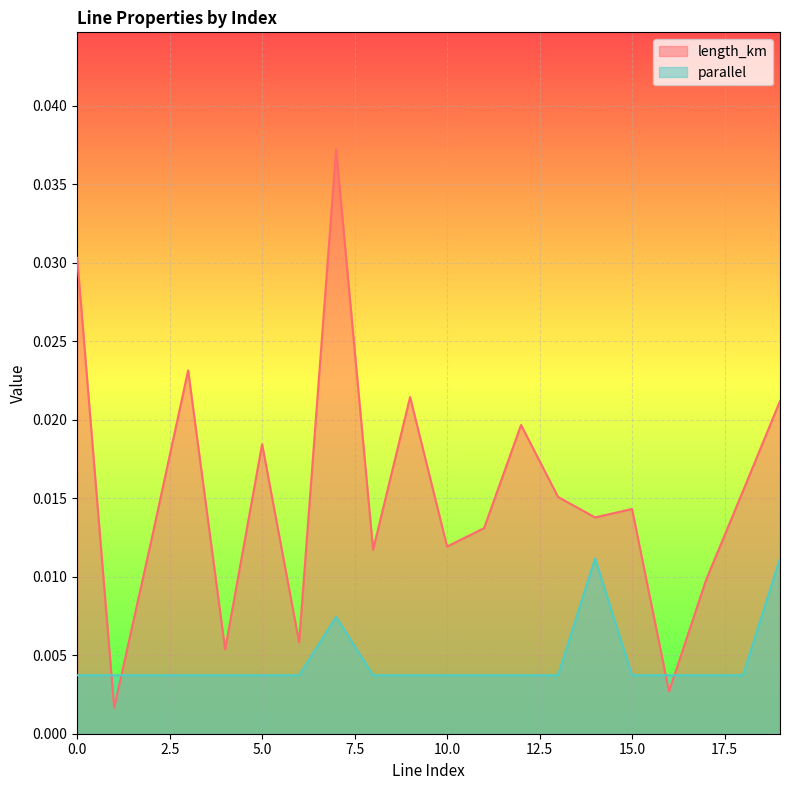

Which series has the largest range (max minus min)?

length_km